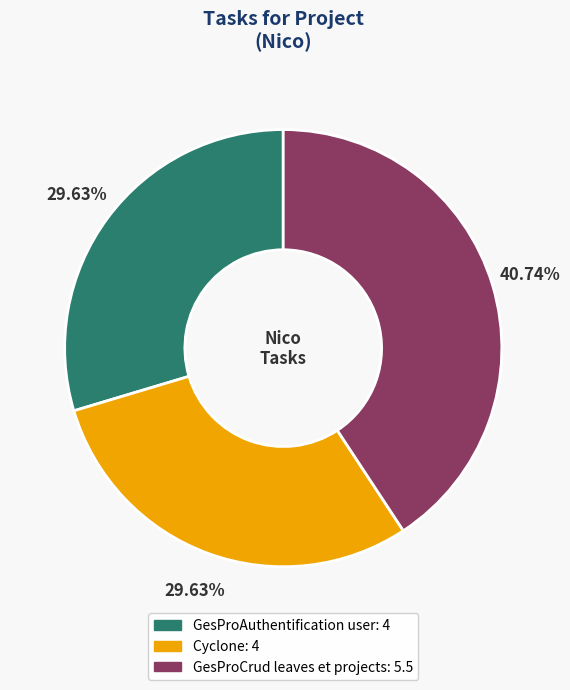

To the nearest percent, what percentage of the pie is GesProCrud leaves et projects?

41%